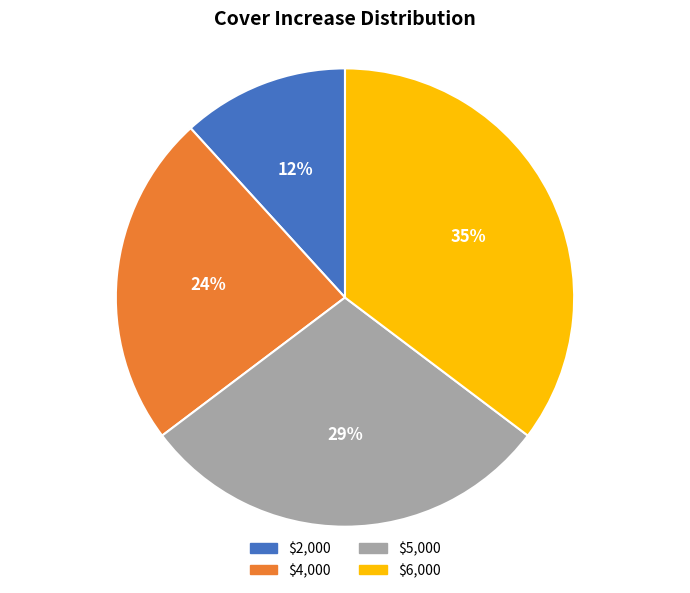

To the nearest percent, what is the average slice percentage?

25%